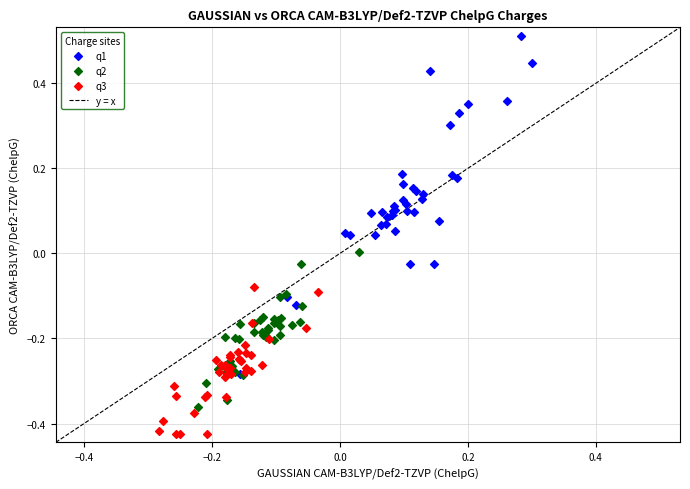

Which series contains the lowest Y value?

q3